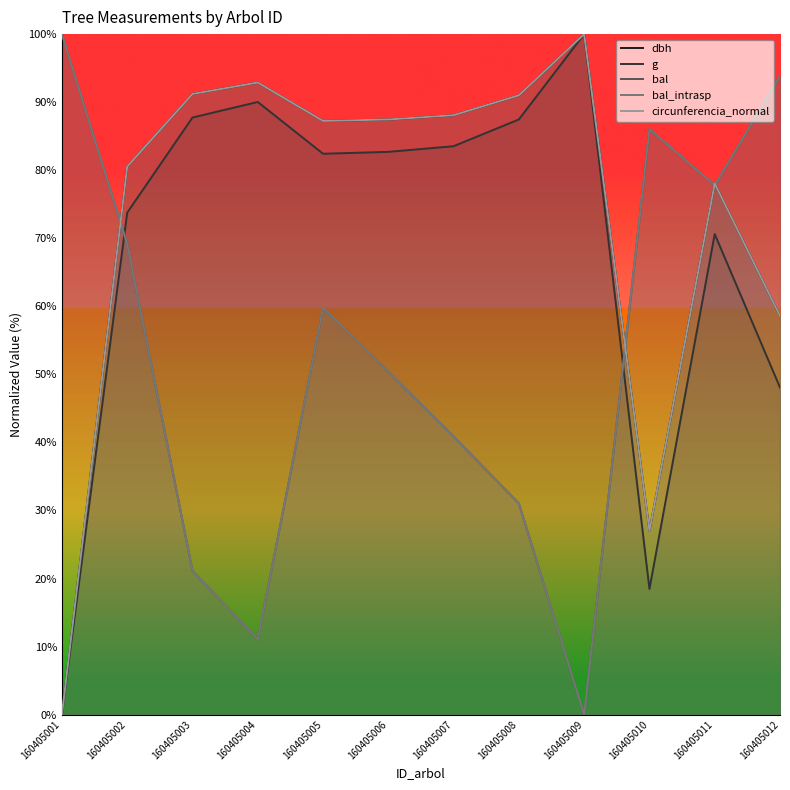

What is the difference between the maximum and minimum values in the dbh series?

100.0